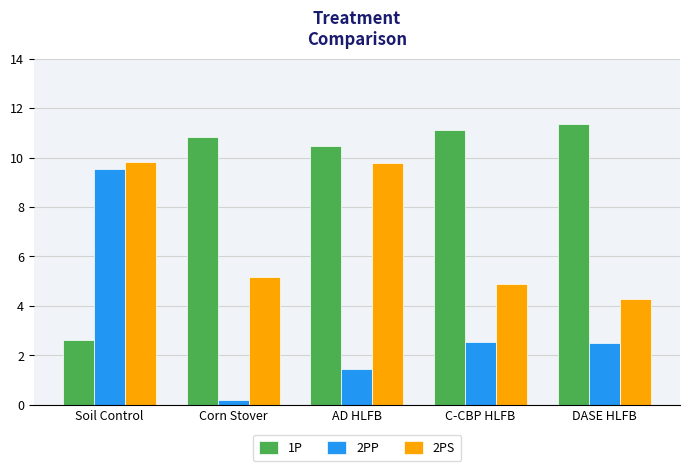

What is the total value across all series at C-CBP HLFB?

18.5